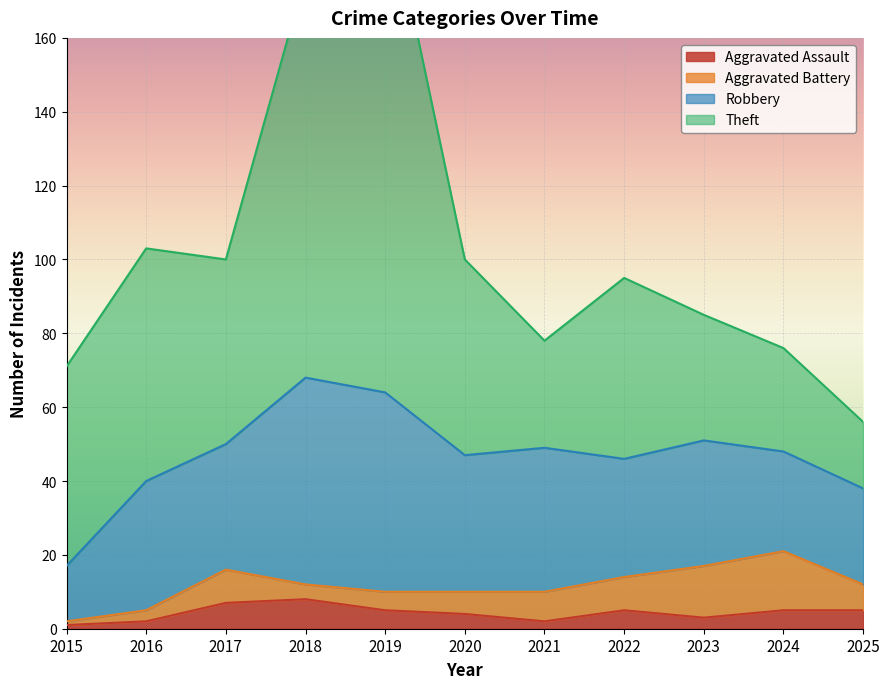

Which series has the widest spread of values?

Theft